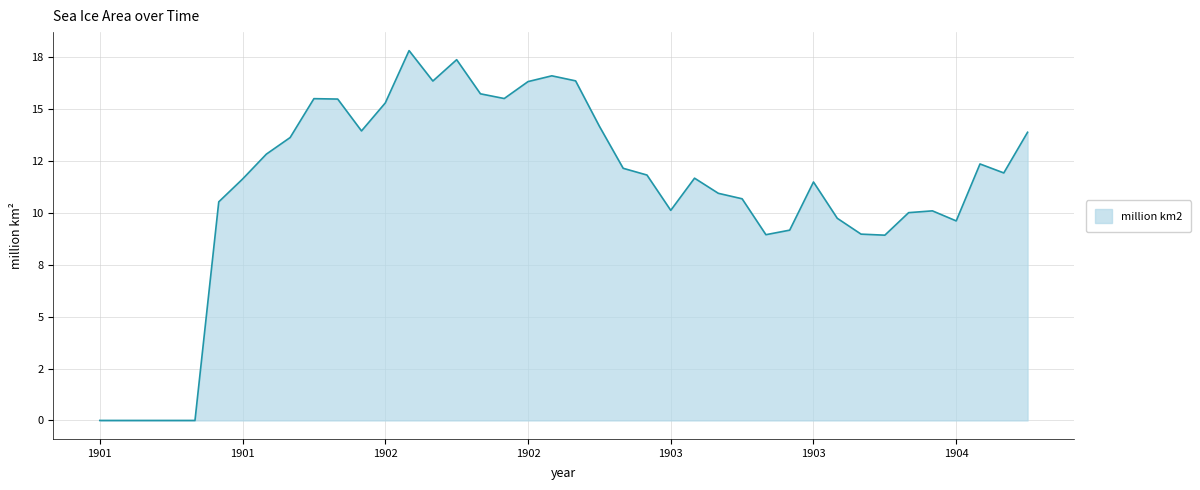

Does the chart have visible grid lines?

Yes